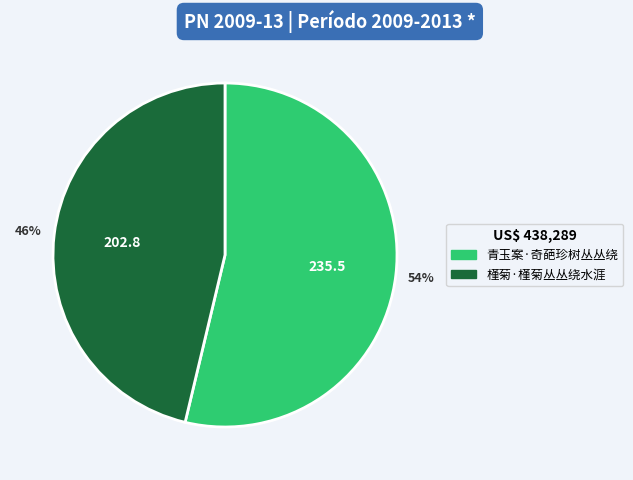

Is there any slice that represents more than half of the pie?

Yes